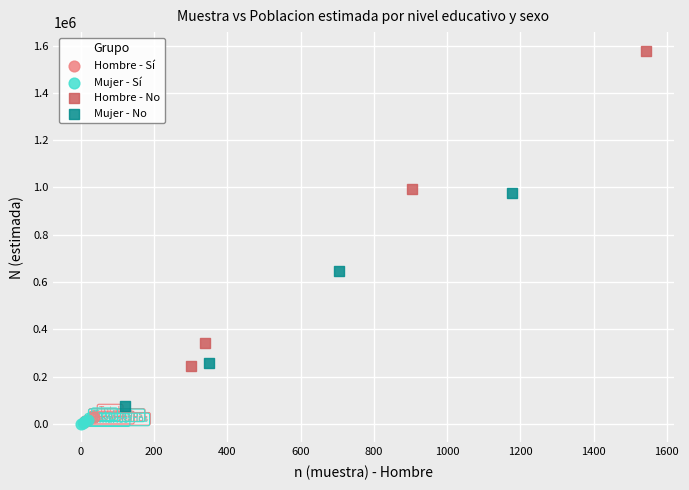

Which series has the widest spread of Y values?

Hombre - No